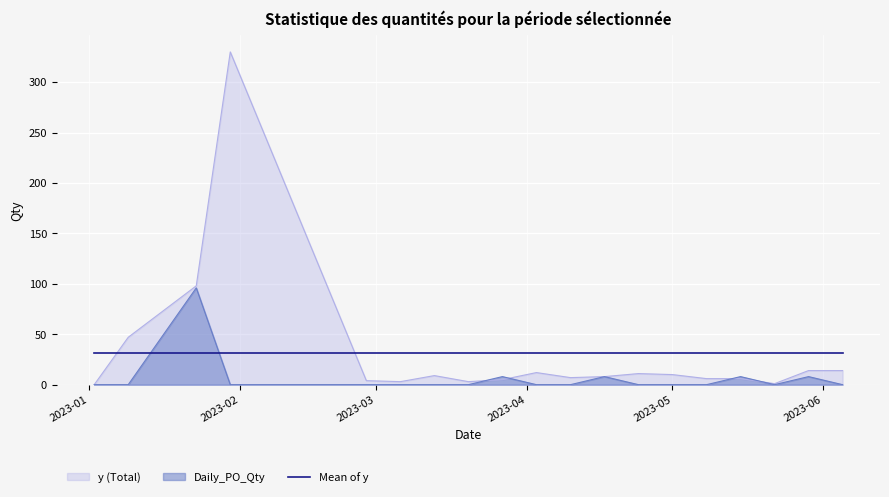

How many positive values does the y series have?

18